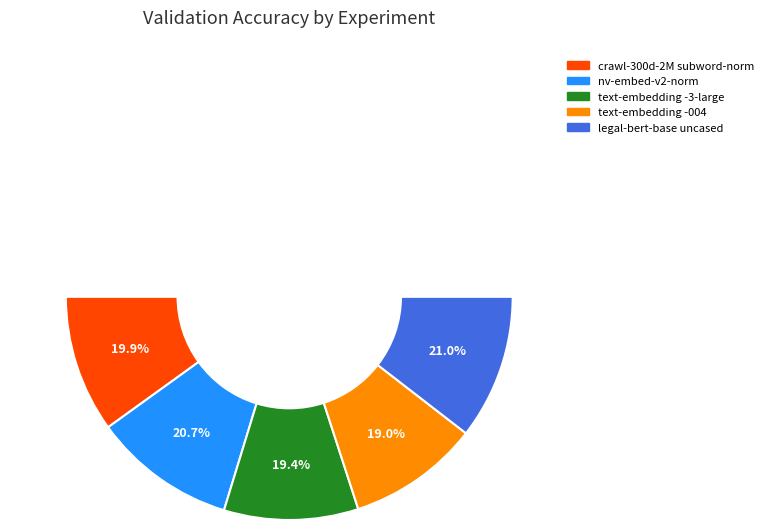

Is crawl-300d-2M
subword-norm the majority of the pie?

No